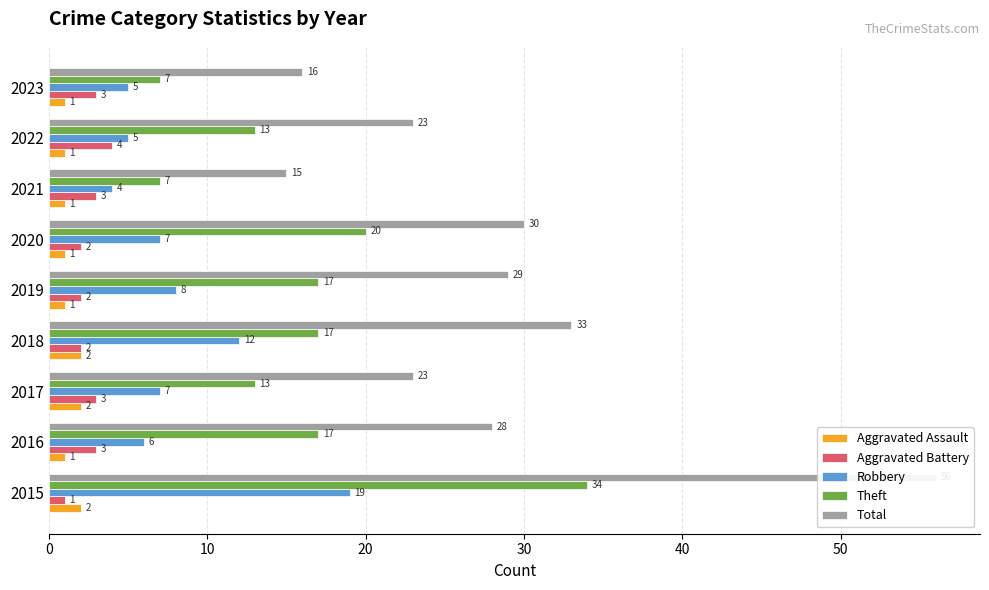

What is the value of the Robbery bar at the 2nd from the left?

6